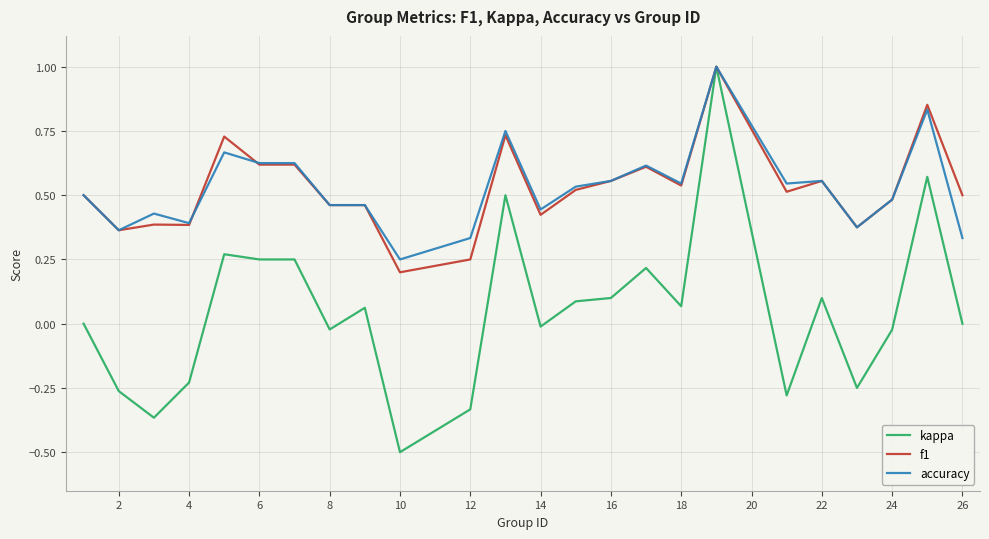

Count the number of data series in this chart.

3